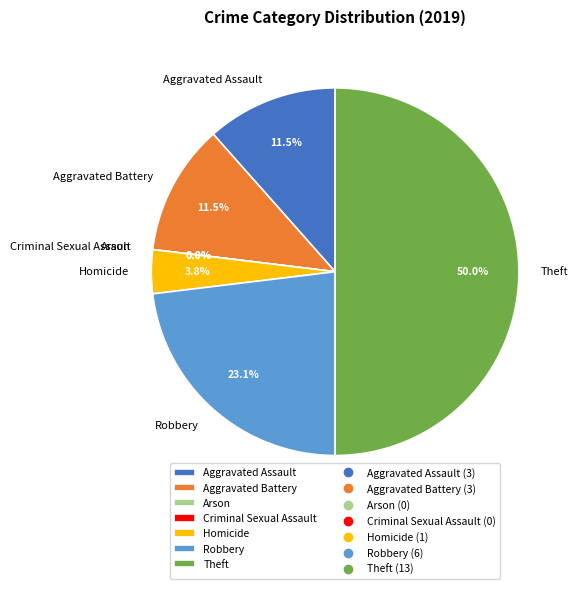

To the nearest percent, what percentage of the pie is Aggravated Battery?

12%